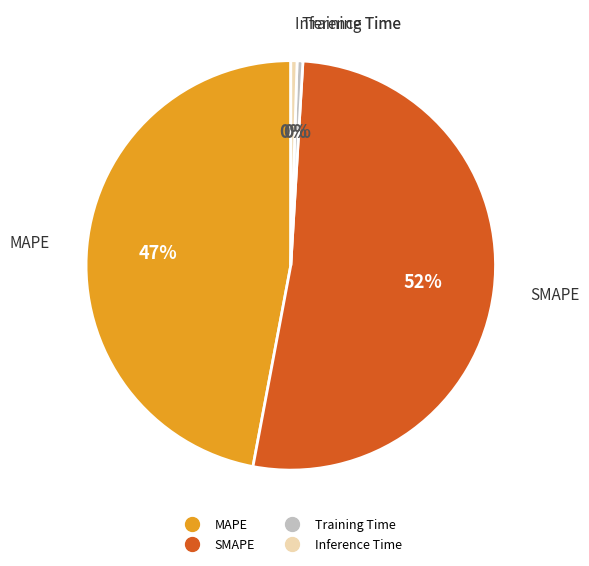

Approximately how many times larger is the value at SMAPE compared to MAPE?

1.1